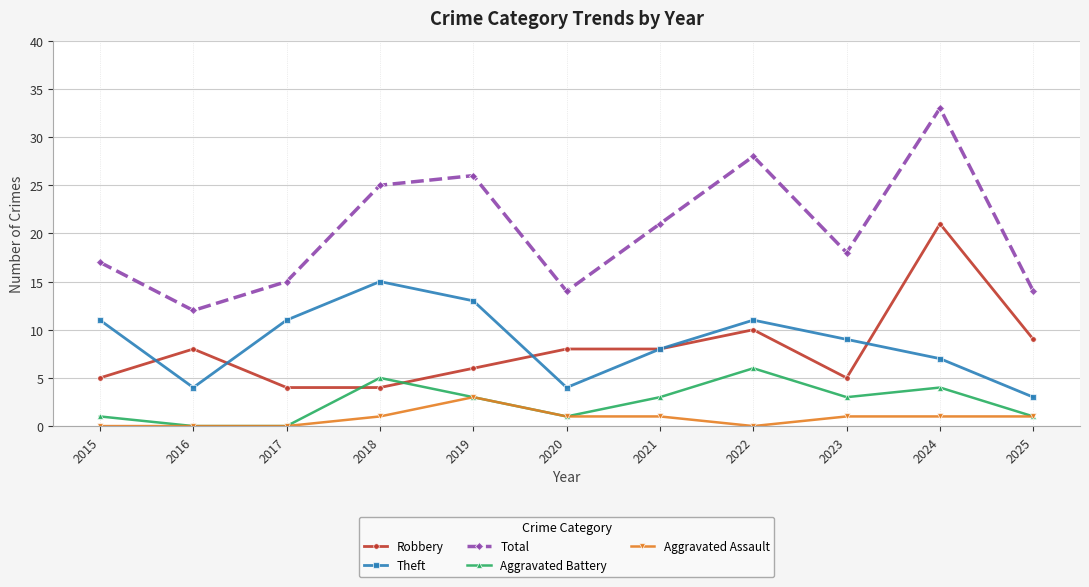

The Robbery series shows 6 at 2019. True or false?

True